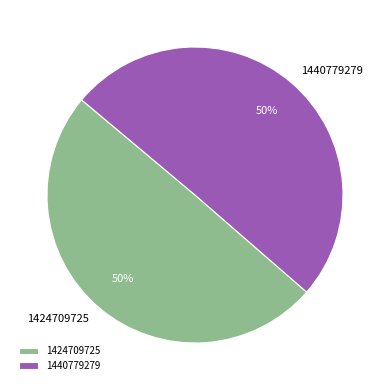

Which category accounts for the majority?

1440779279